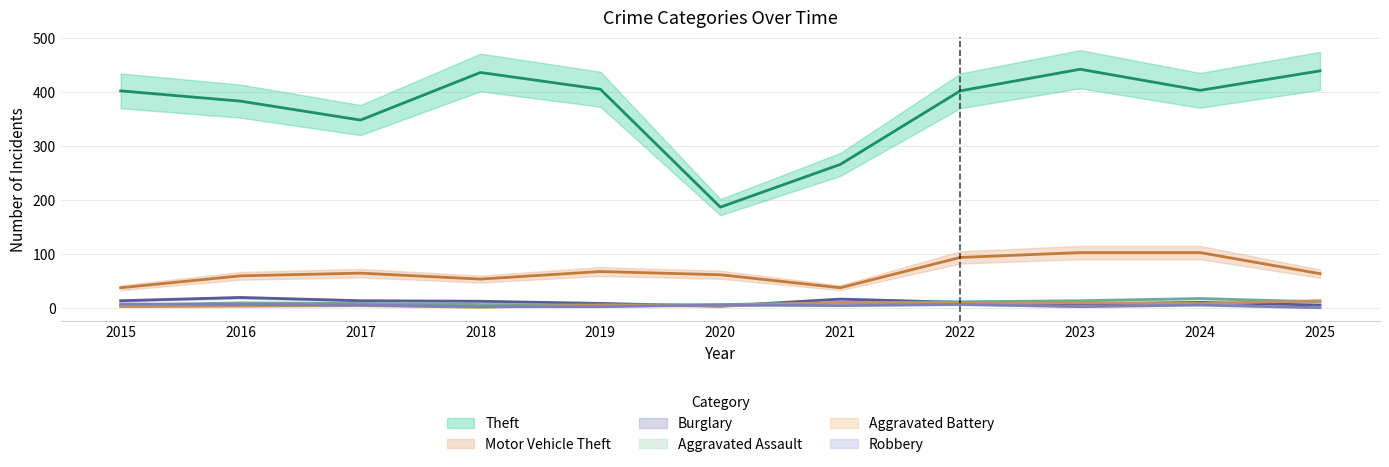

The Burglary series shows 14 at 2017. True or false?

True